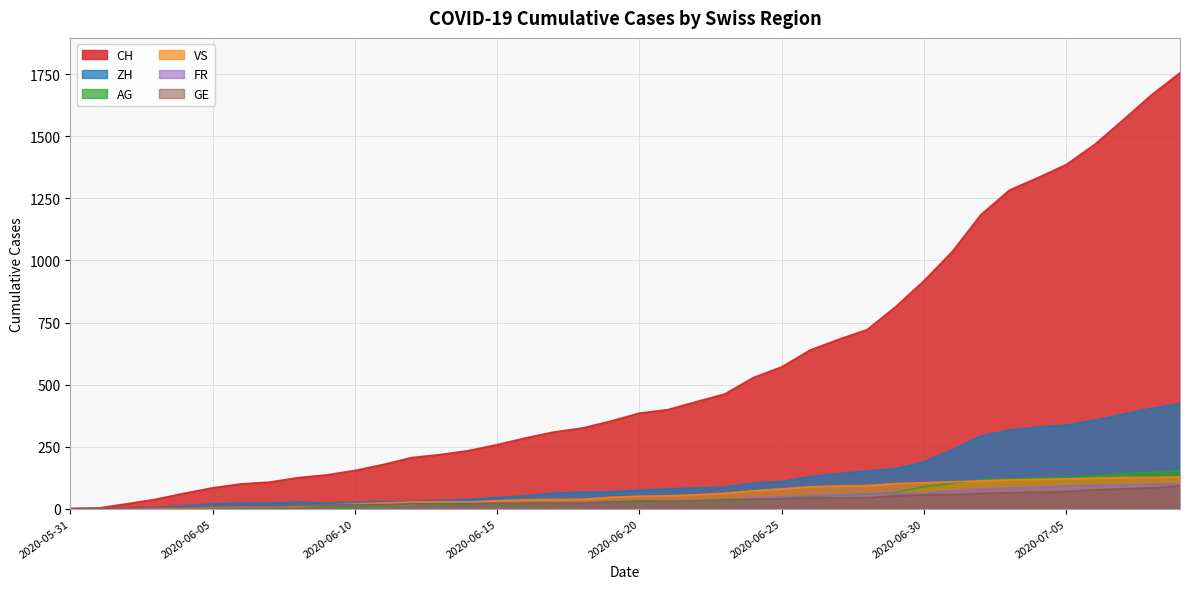

Reading left to right, what are all the values shown in this chart?

CH: 2020-05-31=0	2020-06-01=3	2020-06-02=20	2020-06-03=38	2020-06-04=62	2020-06-05=84	2020-06-06=100	2020-06-07=107	2020-06-08=125	2020-06-09=136	2020-06-10=154	2020-06-11=178	2020-06-12=206	2020-06-13=218	2020-06-14=234	2020-06-15=258	2020-06-16=285	2020-06-17=309	2020-06-18=325	2020-06-19=353	2020-06-20=385	2020-06-21=399	2020-06-22=431	2020-06-23=462	2020-06-24=528	2020-06-25=571	2020-06-26=639	2020-06-27=682	2020-06-28=721	2020-06-29=813	2020-06-30=918	2020-07-01=1036	2020-07-02=1184	2020-07-03=1283	2020-07-04=1333	2020-07-05=1386	2020-07-06=1467	2020-07-07=1566	2020-07-08=1667	2020-07-09=1756
ZH: 2020-05-31=0	2020-06-01=0	2020-06-02=2	2020-06-03=5	2020-06-04=13	2020-06-05=19	2020-06-06=23	2020-06-07=23	2020-06-08=26	2020-06-09=23	2020-06-10=26	2020-06-11=28	2020-06-12=30	2020-06-13=33	2020-06-14=38	2020-06-15=45	2020-06-16=52	2020-06-17=62	2020-06-18=67	2020-06-19=68	2020-06-20=75	2020-06-21=80	2020-06-22=83	2020-06-23=87	2020-06-24=103	2020-06-25=110	2020-06-26=129	2020-06-27=141	2020-06-28=152	2020-06-29=161	2020-06-30=189	2020-07-01=237	2020-07-02=293	2020-07-03=316	2020-07-04=329	2020-07-05=337	2020-07-06=356	2020-07-07=381	2020-07-08=404	2020-07-09=423
VS: 2020-05-31=0	2020-06-01=1	2020-06-02=2	2020-06-03=2	2020-06-04=4	2020-06-05=6	2020-06-06=7	2020-06-07=9	2020-06-08=9	2020-06-09=15	2020-06-10=19	2020-06-11=23	2020-06-12=27	2020-06-13=27	2020-06-14=27	2020-06-15=32	2020-06-16=36	2020-06-17=37	2020-06-18=38	2020-06-19=46	2020-06-20=50	2020-06-21=52	2020-06-22=56	2020-06-23=62	2020-06-24=72	2020-06-25=80	2020-06-26=88	2020-06-27=92	2020-06-28=93	2020-06-29=101	2020-06-30=105	2020-07-01=108	2020-07-02=112	2020-07-03=116	2020-07-04=118	2020-07-05=120	2020-07-06=123	2020-07-07=126	2020-07-08=126	2020-07-09=128
GE: 2020-05-31=0	2020-06-01=1	2020-06-02=4	2020-06-03=6	2020-06-04=8	2020-06-05=10	2020-06-06=13	2020-06-07=13	2020-06-08=14	2020-06-09=14	2020-06-10=16	2020-06-11=16	2020-06-12=20	2020-06-13=20	2020-06-14=20	2020-06-15=22	2020-06-16=22	2020-06-17=23	2020-06-18=23	2020-06-19=27	2020-06-20=31	2020-06-21=31	2020-06-22=32	2020-06-23=36	2020-06-24=38	2020-06-25=40	2020-06-26=43	2020-06-27=43	2020-06-28=44	2020-06-29=52	2020-06-30=56	2020-07-01=57	2020-07-02=62	2020-07-03=64	2020-07-04=67	2020-07-05=69	2020-07-06=76	2020-07-07=80	2020-07-08=84	2020-07-09=92
FR: 2020-05-31=0	2020-06-01=0	2020-06-02=2	2020-06-03=3	2020-06-04=5	2020-06-05=7	2020-06-06=7	2020-06-07=9	2020-06-08=13	2020-06-09=13	2020-06-10=15	2020-06-11=16	2020-06-12=16	2020-06-13=20	2020-06-14=22	2020-06-15=22	2020-06-16=23	2020-06-17=24	2020-06-18=26	2020-06-19=27	2020-06-20=32	2020-06-21=32	2020-06-22=32	2020-06-23=36	2020-06-24=44	2020-06-25=47	2020-06-26=52	2020-06-27=56	2020-06-28=61	2020-06-29=61	2020-06-30=61	2020-07-01=72	2020-07-02=79	2020-07-03=84	2020-07-04=87	2020-07-05=92	2020-07-06=94	2020-07-07=96	2020-07-08=99	2020-07-09=100
AG: 2020-05-31=0	2020-06-01=0	2020-06-02=0	2020-06-03=1	2020-06-04=3	2020-06-05=3	2020-06-06=5	2020-06-07=5	2020-06-08=5	2020-06-09=7	2020-06-10=7	2020-06-11=10	2020-06-12=13	2020-06-13=14	2020-06-14=16	2020-06-15=17	2020-06-16=18	2020-06-17=18	2020-06-18=21	2020-06-19=23	2020-06-20=26	2020-06-21=26	2020-06-22=28	2020-06-23=28	2020-06-24=35	2020-06-25=40	2020-06-26=50	2020-06-27=55	2020-06-28=59	2020-06-29=65	2020-06-30=88	2020-07-01=103	2020-07-02=116	2020-07-03=120	2020-07-04=123	2020-07-05=125	2020-07-06=132	2020-07-07=140	2020-07-08=147	2020-07-09=153